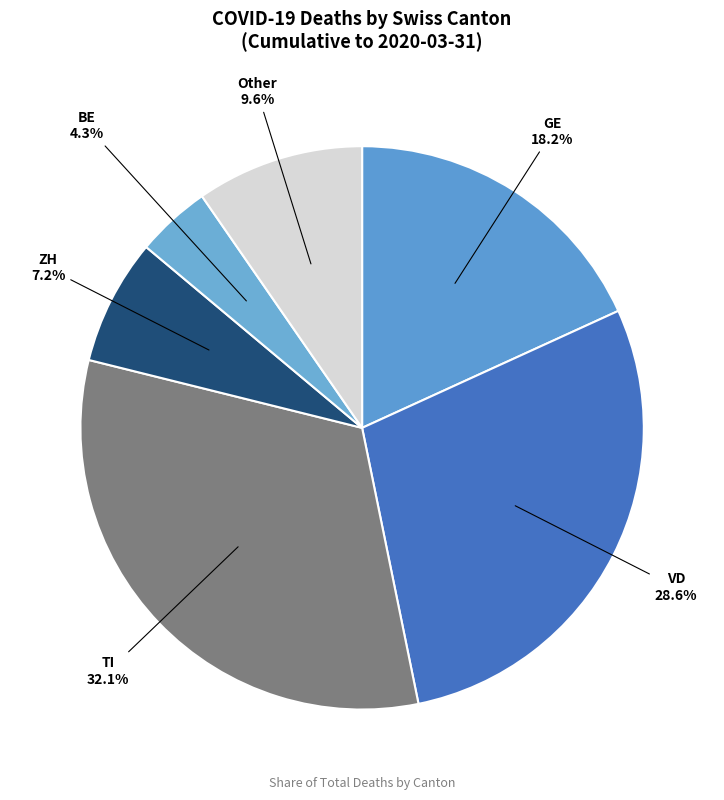

Rank the categories by value from highest to lowest.

TI 32.1%, VD 28.6%, GE 18.2%, Other 9.6%, ZH 7.2%, BE 4.3%